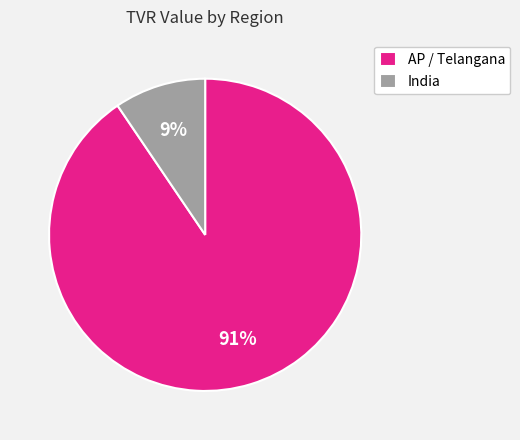

Which slice is the largest?

AP / Telangana